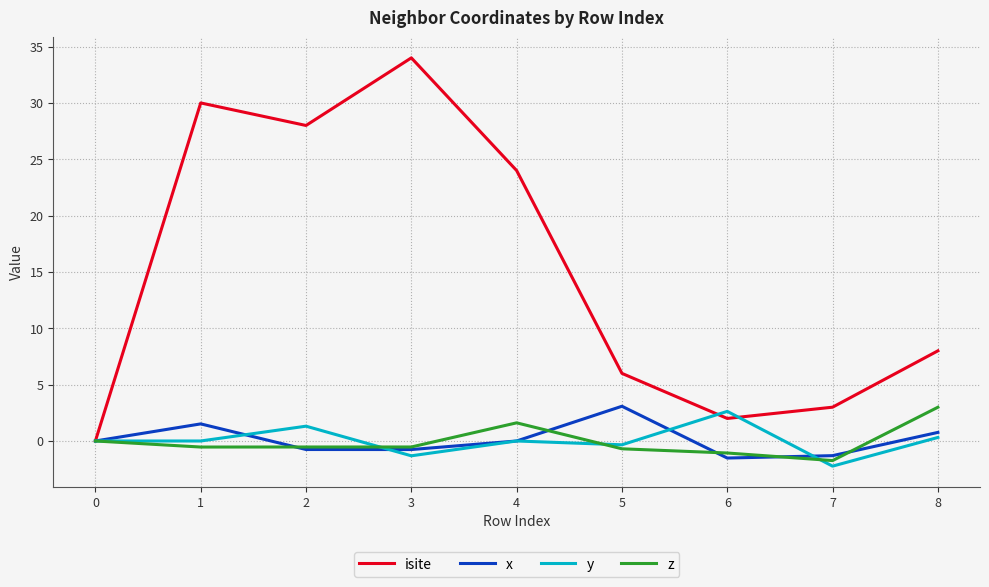

At which label does y reach its peak?

6